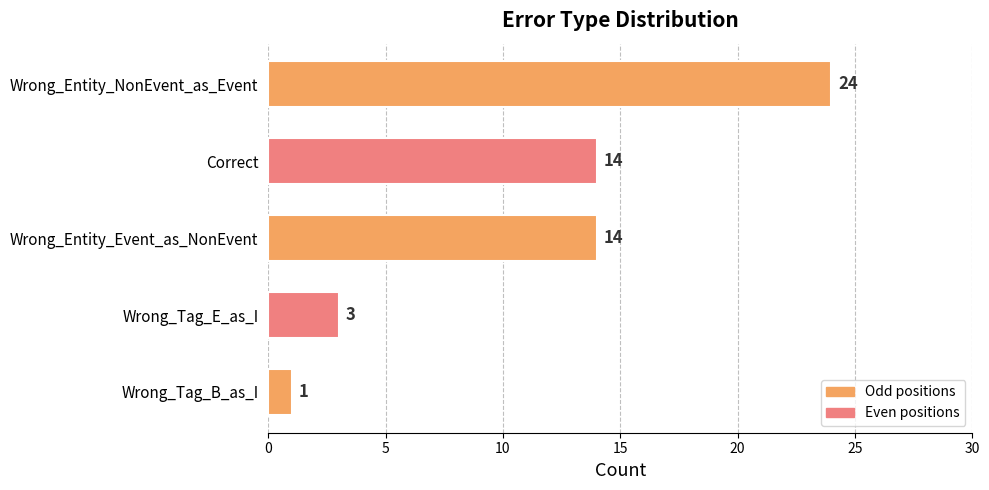

What is the difference between the second highest and minimum values?

13